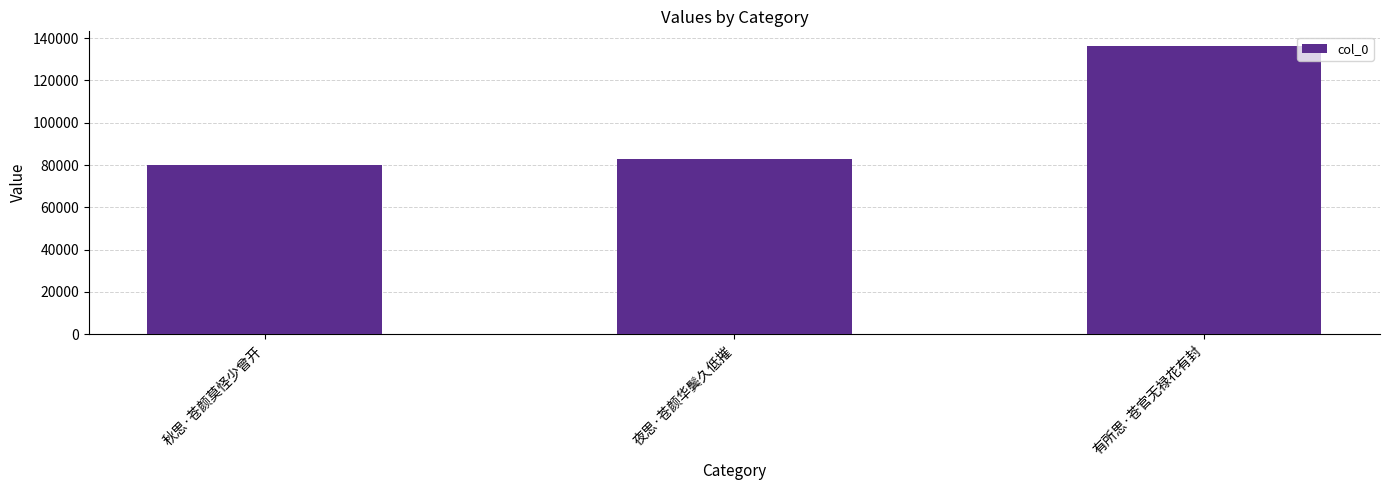

What is the sum of the values at 有所思·苍官无禄花有封 and 夜思·苍颜华鬓久低摧?

219486